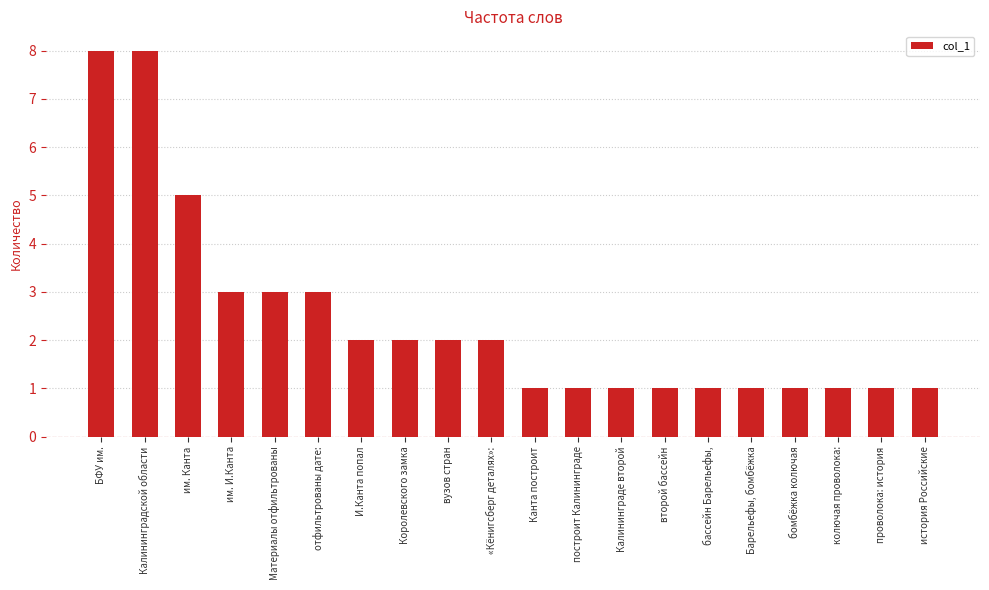

What is the value of the 14th bar from the left?

1